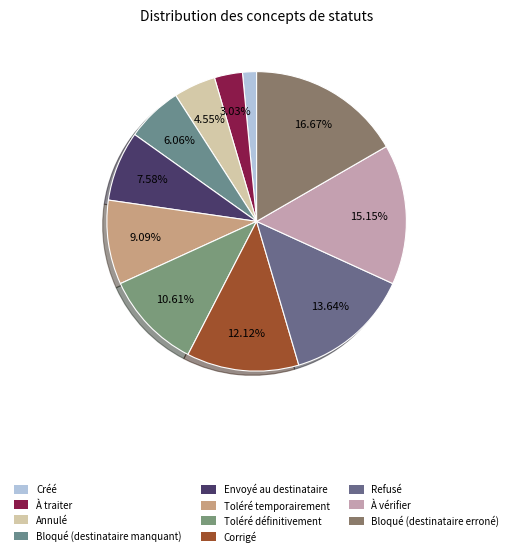

To the nearest percent, what percentage of the pie is Toléré temporairement?

9%